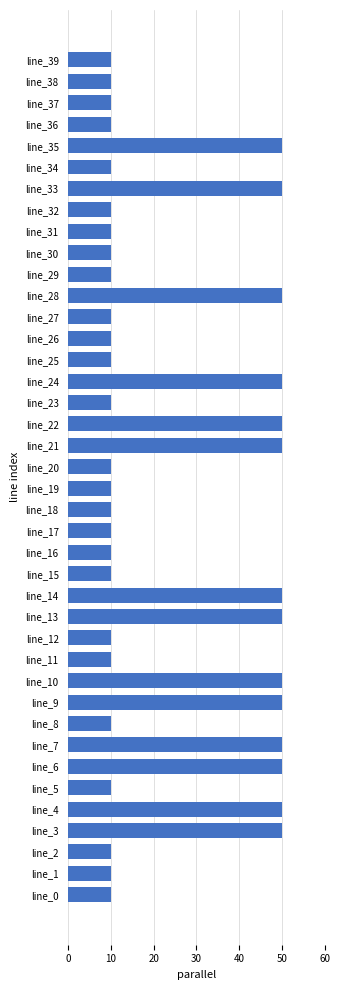

What is the ratio of the value at line_26 to the value at line_29?

1.0